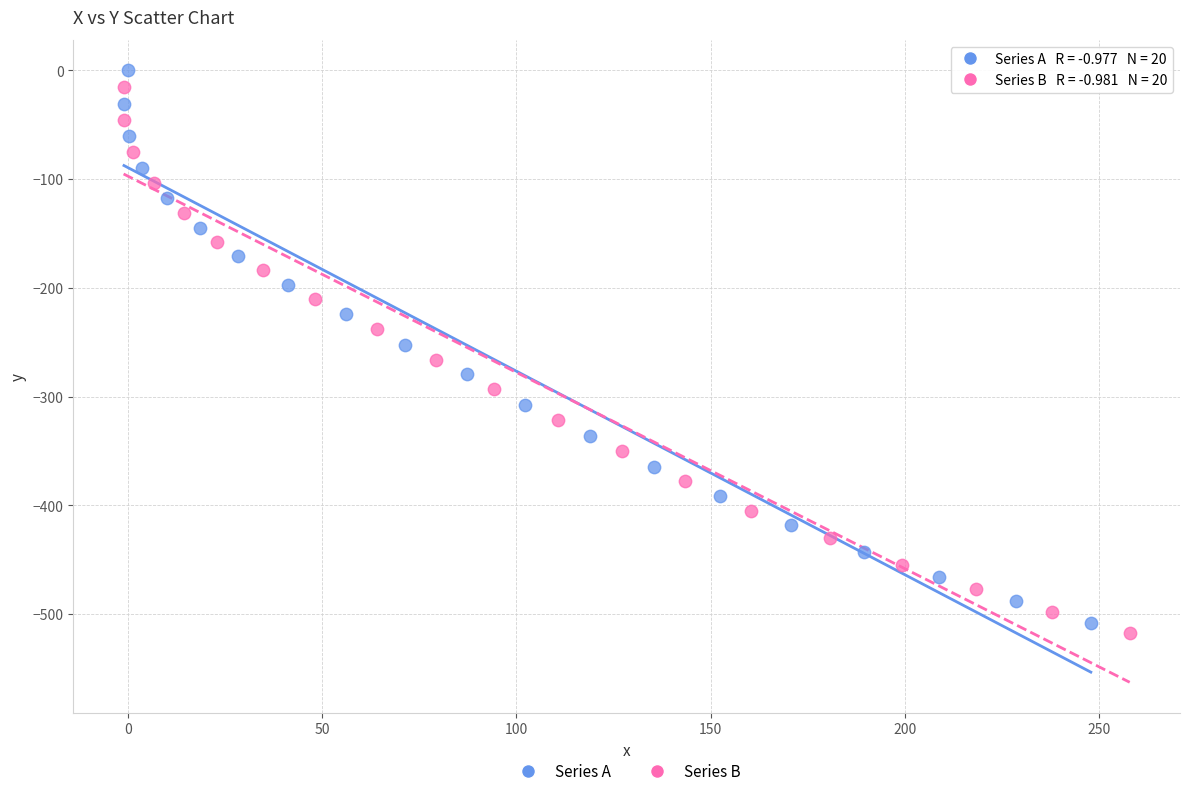

Which series has the largest Y range (max minus min)?

Series A